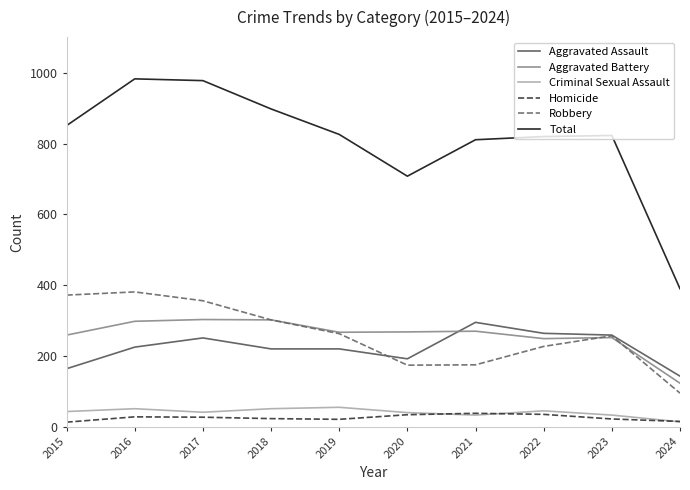

True or false: Criminal Sexual Assault and Aggravated Assault intersect in this chart.

False